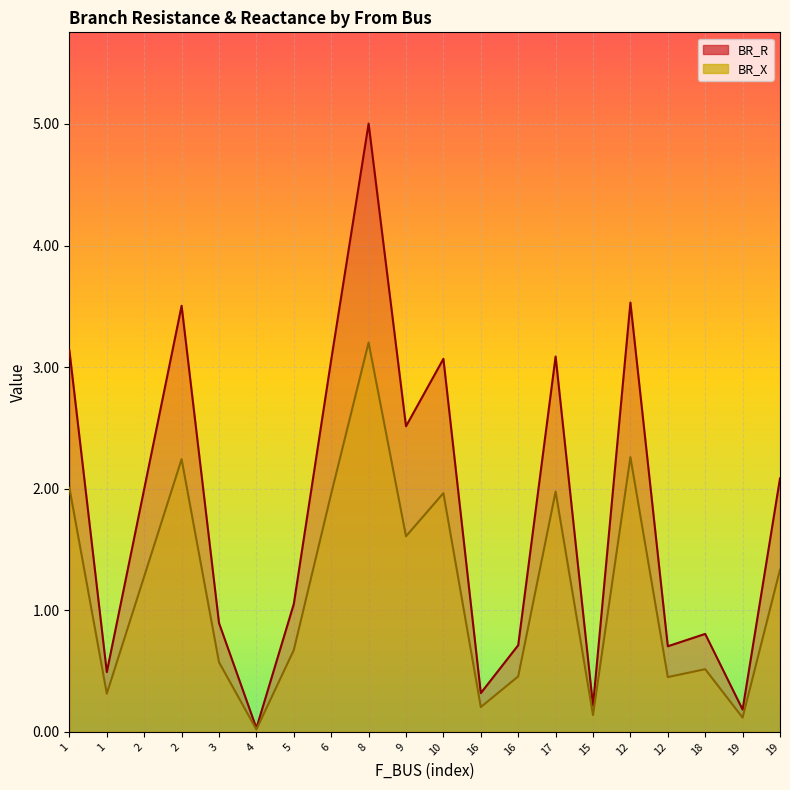

Between 16 and 18, which series saw the biggest shift?

BR_R